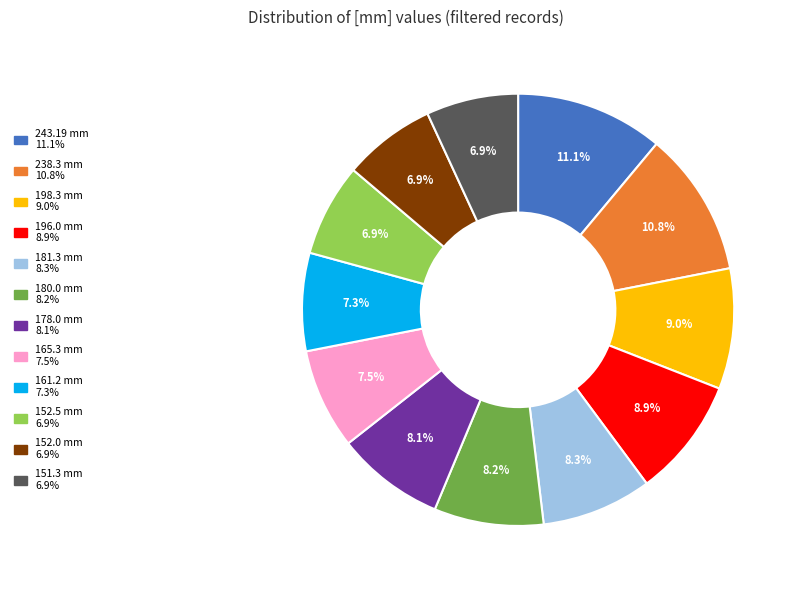

Is there any slice that represents more than half of the pie?

No